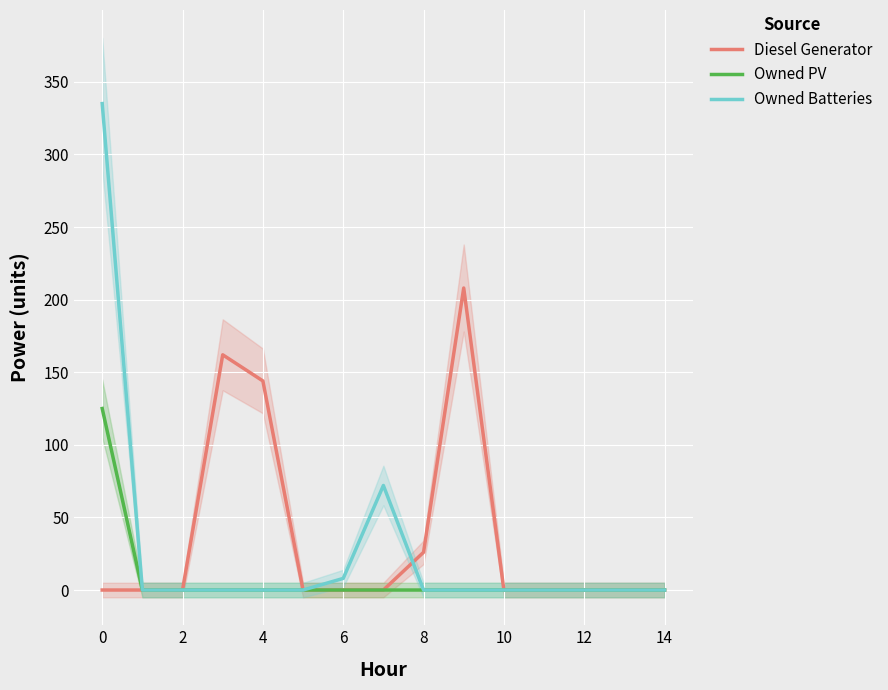

True or false: Owned Batteries has a value of -150 at 12.

False